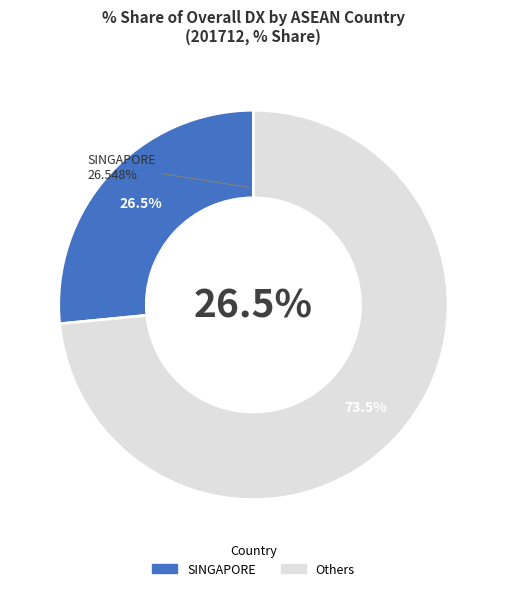

Combined, do PHILIPPINES and INDONESIA account for over 50%?

No